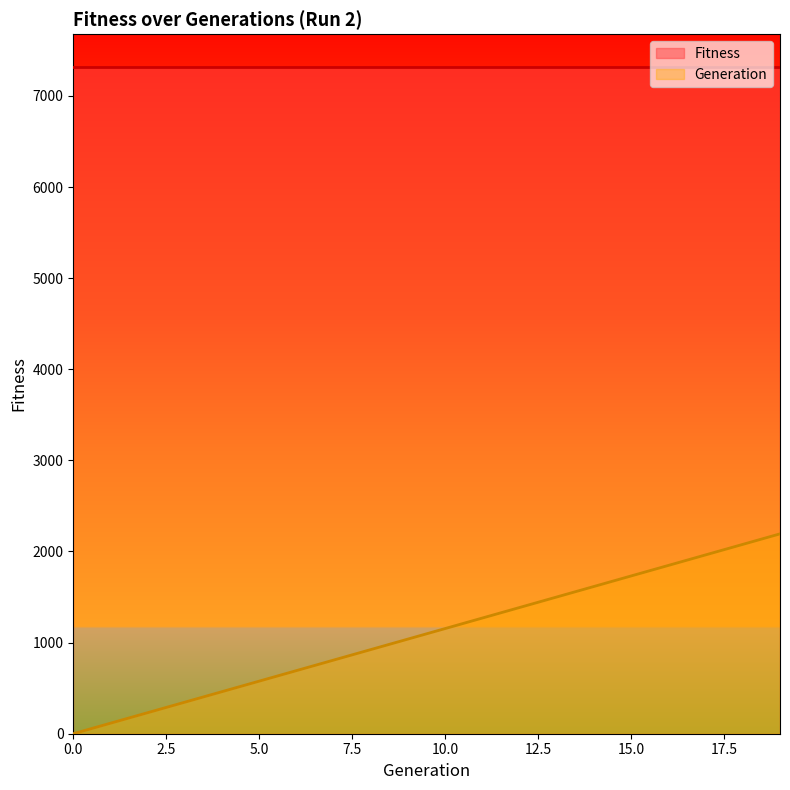

What is the maximum value shown in the chart?

7312.0